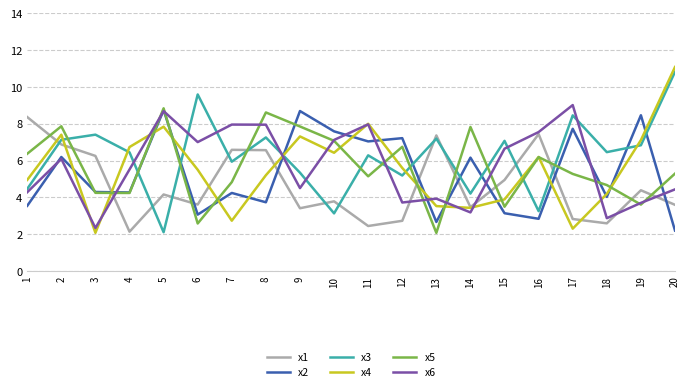

How many categories are shown in the chart?

20